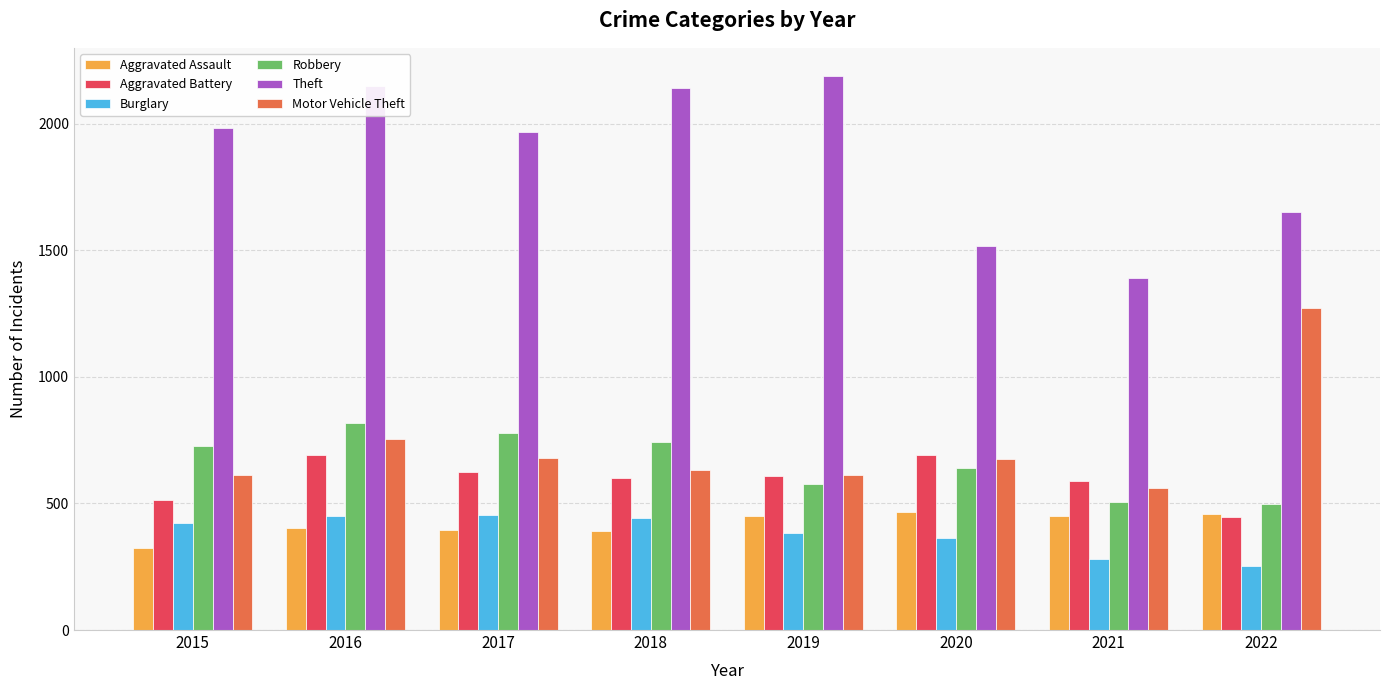

What is the difference between the maximum and second lowest values in the Theft series?

672